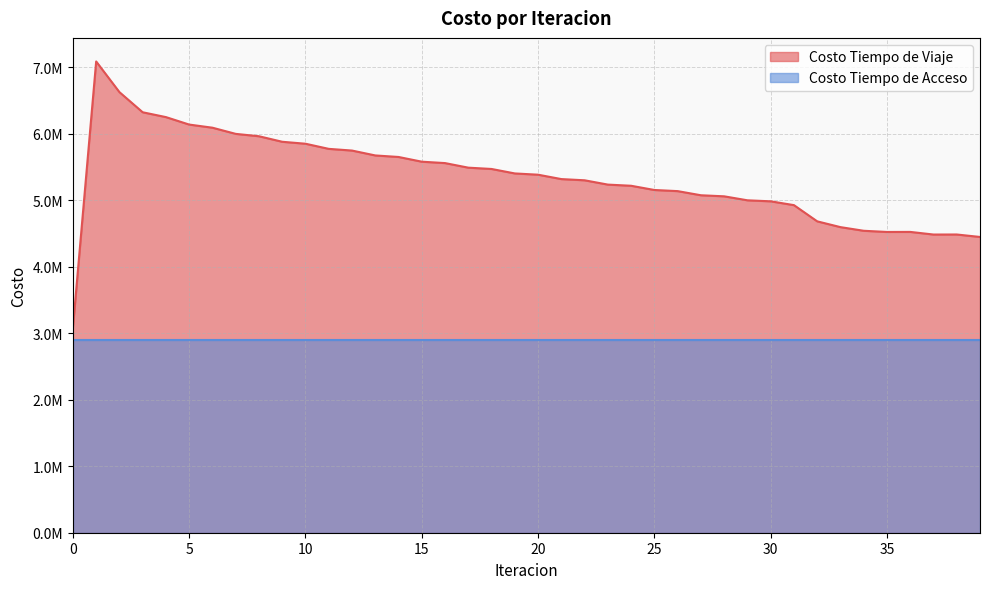

At which label is the value closest to 5086913?

27